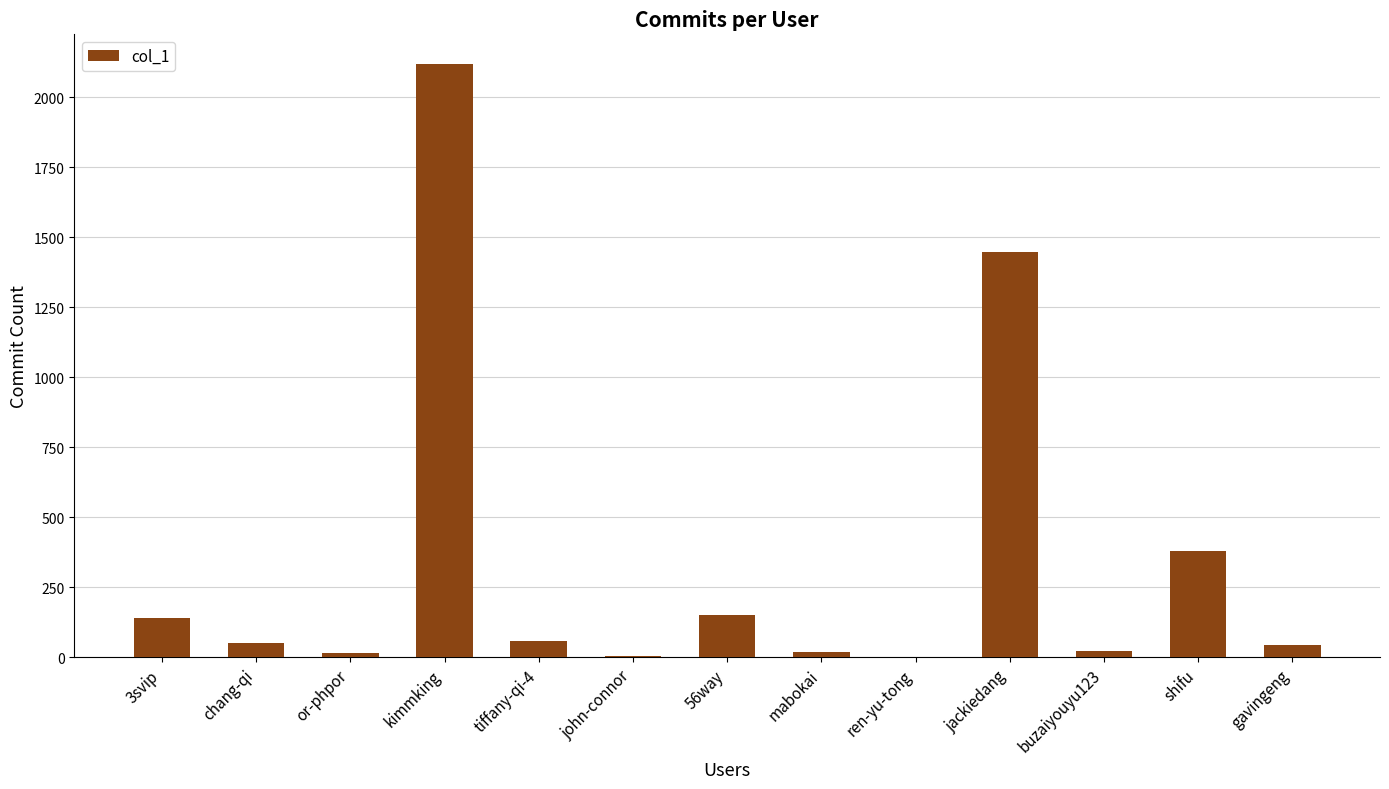

True or false: the data shows 50 at chang-qi.

True